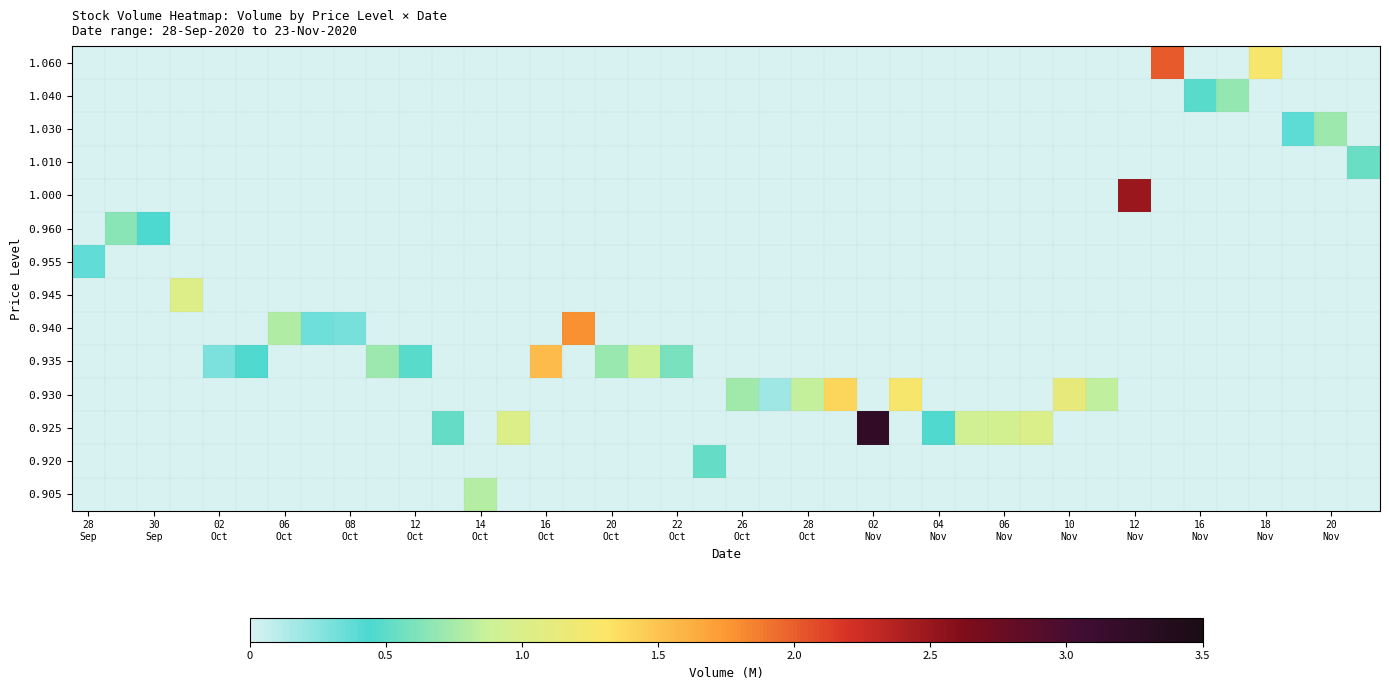

Reading right to left, what are all the values shown in this chart?

row_0: 0.0	0.0	0.0	1.3	0.0	0.0	2.0	0.0	0.0	0.0	0.0	0.0	0.0	0.0	0.0	0.0	0.0	0.0	0.0	0.0	0.0	0.0	0.0	0.0	0.0	0.0	0.0	0.0	0.0	0.0	0.0	0.0	0.0	0.0	0.0	0.0	0.0	0.0	0.0	0.0
row_1: 0.0	0.0	0.0	0.0	0.7	0.5	0.0	0.0	0.0	0.0	0.0	0.0	0.0	0.0	0.0	0.0	0.0	0.0	0.0	0.0	0.0	0.0	0.0	0.0	0.0	0.0	0.0	0.0	0.0	0.0	0.0	0.0	0.0	0.0	0.0	0.0	0.0	0.0	0.0	0.0
row_2: 0.0	0.7	0.4	0.0	0.0	0.0	0.0	0.0	0.0	0.0	0.0	0.0	0.0	0.0	0.0	0.0	0.0	0.0	0.0	0.0	0.0	0.0	0.0	0.0	0.0	0.0	0.0	0.0	0.0	0.0	0.0	0.0	0.0	0.0	0.0	0.0	0.0	0.0	0.0	0.0
row_3: 0.5	0.0	0.0	0.0	0.0	0.0	0.0	0.0	0.0	0.0	0.0	0.0	0.0	0.0	0.0	0.0	0.0	0.0	0.0	0.0	0.0	0.0	0.0	0.0	0.0	0.0	0.0	0.0	0.0	0.0	0.0	0.0	0.0	0.0	0.0	0.0	0.0	0.0	0.0	0.0
row_4: 0.0	0.0	0.0	0.0	0.0	0.0	0.0	2.5	0.0	0.0	0.0	0.0	0.0	0.0	0.0	0.0	0.0	0.0	0.0	0.0	0.0	0.0	0.0	0.0	0.0	0.0	0.0	0.0	0.0	0.0	0.0	0.0	0.0	0.0	0.0	0.0	0.0	0.0	0.0	0.0
row_5: 0.0	0.0	0.0	0.0	0.0	0.0	0.0	0.0	0.0	0.0	0.0	0.0	0.0	0.0	0.0	0.0	0.0	0.0	0.0	0.0	0.0	0.0	0.0	0.0	0.0	0.0	0.0	0.0	0.0	0.0	0.0	0.0	0.0	0.0	0.0	0.0	0.0	0.4	0.6	0.0
row_6: 0.0	0.0	0.0	0.0	0.0	0.0	0.0	0.0	0.0	0.0	0.0	0.0	0.0	0.0	0.0	0.0	0.0	0.0	0.0	0.0	0.0	0.0	0.0	0.0	0.0	0.0	0.0	0.0	0.0	0.0	0.0	0.0	0.0	0.0	0.0	0.0	0.0	0.0	0.0	0.4
row_7: 0.0	0.0	0.0	0.0	0.0	0.0	0.0	0.0	0.0	0.0	0.0	0.0	0.0	0.0	0.0	0.0	0.0	0.0	0.0	0.0	0.0	0.0	0.0	0.0	0.0	0.0	0.0	0.0	0.0	0.0	0.0	0.0	0.0	0.0	0.0	0.0	1.0	0.0	0.0	0.0
row_8: 0.0	0.0	0.0	0.0	0.0	0.0	0.0	0.0	0.0	0.0	0.0	0.0	0.0	0.0	0.0	0.0	0.0	0.0	0.0	0.0	0.0	0.0	0.0	0.0	1.8	0.0	0.0	0.0	0.0	0.0	0.0	0.3	0.3	0.8	0.0	0.0	0.0	0.0	0.0	0.0
row_9: 0.0	0.0	0.0	0.0	0.0	0.0	0.0	0.0	0.0	0.0	0.0	0.0	0.0	0.0	0.0	0.0	0.0	0.0	0.0	0.0	0.0	0.6	0.9	0.7	0.0	1.6	0.0	0.0	0.0	0.5	0.7	0.0	0.0	0.0	0.5	0.3	0.0	0.0	0.0	0.0
row_10: 0.0	0.0	0.0	0.0	0.0	0.0	0.0	0.0	0.8	1.1	0.0	0.0	0.0	0.0	1.3	0.0	1.4	0.9	0.2	0.7	0.0	0.0	0.0	0.0	0.0	0.0	0.0	0.0	0.0	0.0	0.0	0.0	0.0	0.0	0.0	0.0	0.0	0.0	0.0	0.0
row_11: 0.0	0.0	0.0	0.0	0.0	0.0	0.0	0.0	0.0	0.0	1.0	0.9	0.9	0.5	0.0	3.2	0.0	0.0	0.0	0.0	0.0	0.0	0.0	0.0	0.0	0.0	1.0	0.0	0.5	0.0	0.0	0.0	0.0	0.0	0.0	0.0	0.0	0.0	0.0	0.0
row_12: 0.0	0.0	0.0	0.0	0.0	0.0	0.0	0.0	0.0	0.0	0.0	0.0	0.0	0.0	0.0	0.0	0.0	0.0	0.0	0.0	0.5	0.0	0.0	0.0	0.0	0.0	0.0	0.0	0.0	0.0	0.0	0.0	0.0	0.0	0.0	0.0	0.0	0.0	0.0	0.0
row_13: 0.0	0.0	0.0	0.0	0.0	0.0	0.0	0.0	0.0	0.0	0.0	0.0	0.0	0.0	0.0	0.0	0.0	0.0	0.0	0.0	0.0	0.0	0.0	0.0	0.0	0.0	0.0	0.8	0.0	0.0	0.0	0.0	0.0	0.0	0.0	0.0	0.0	0.0	0.0	0.0